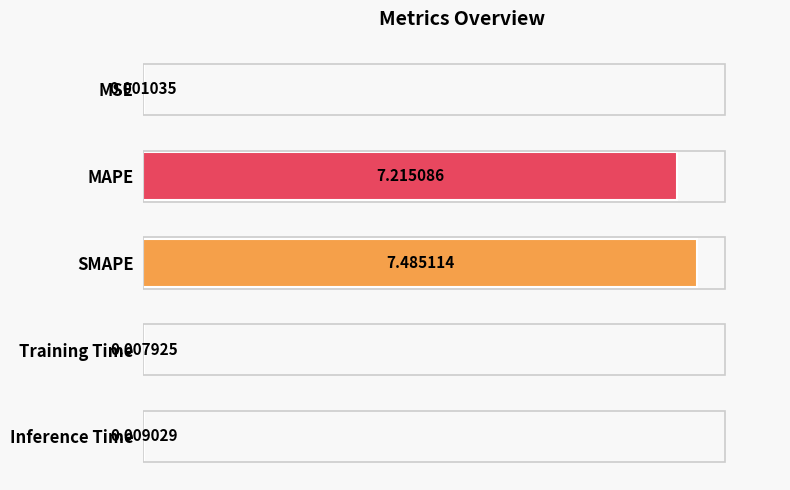

What is the change in value from MAPE to Training Time?

-7.2